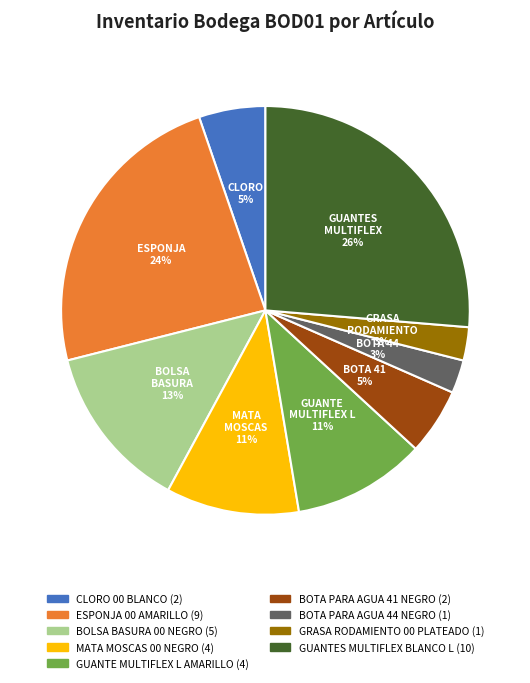

To the nearest percent, what is the difference between the BOLSA BASURA 00 NEGRO and BOTA PARA AGUA 41 NEGRO slice percentages?

8%